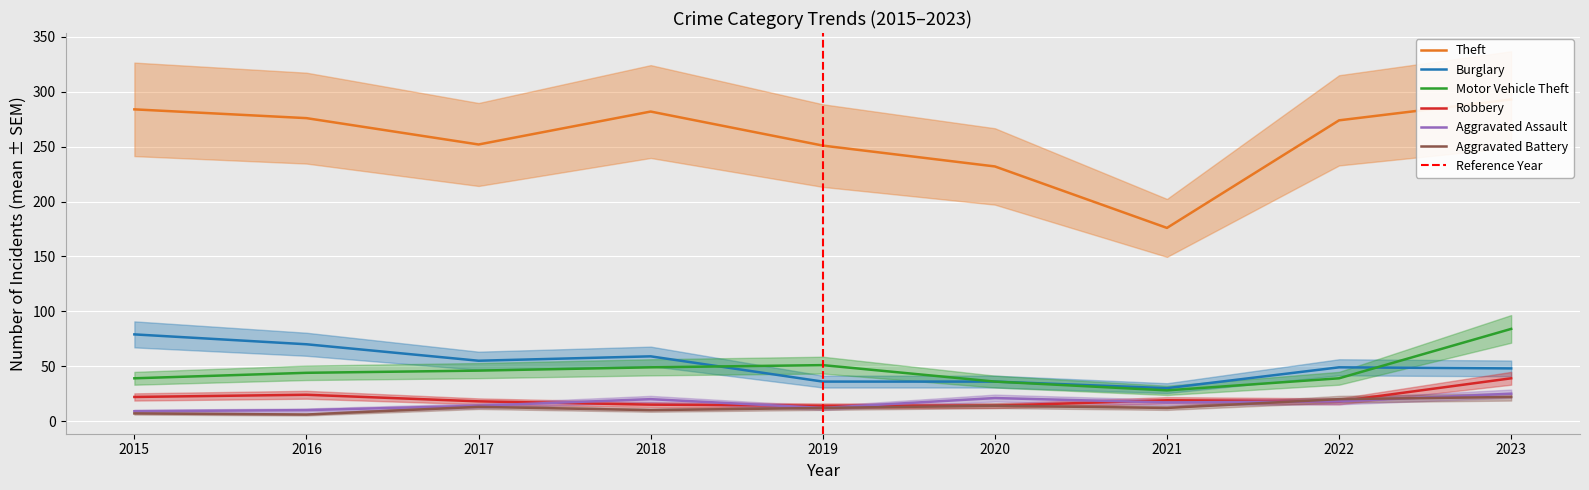

What is the minimum value shown in the chart?

6